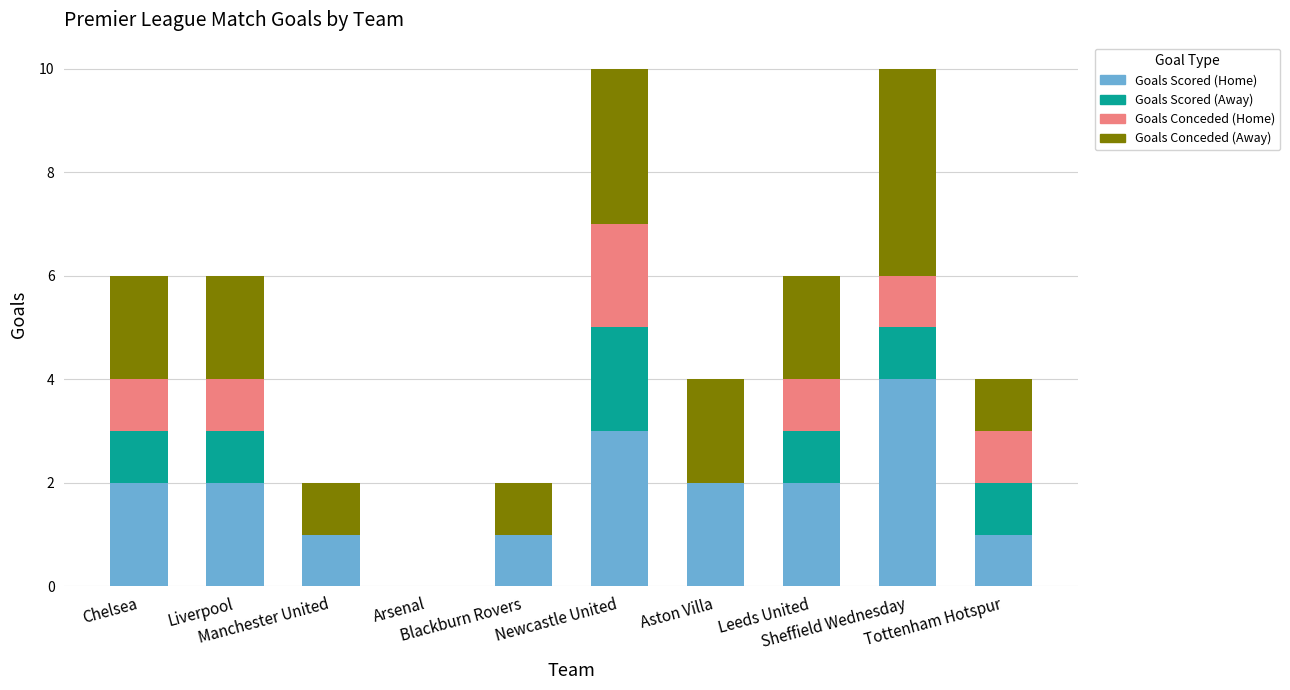

What is the sum of all Goals Scored (Home) values?

18